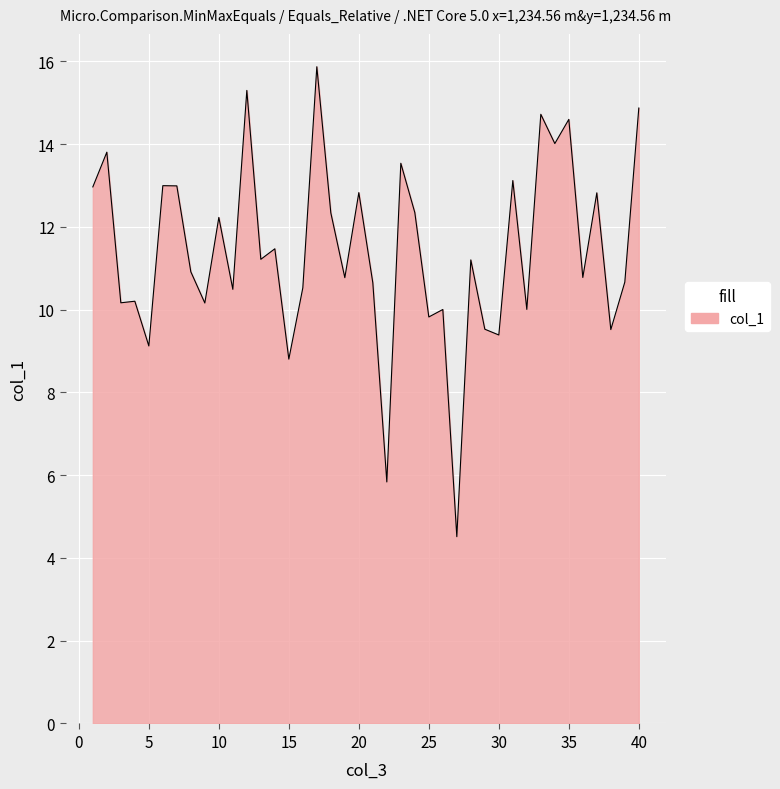

What is the maximum value shown in the chart?

15.9